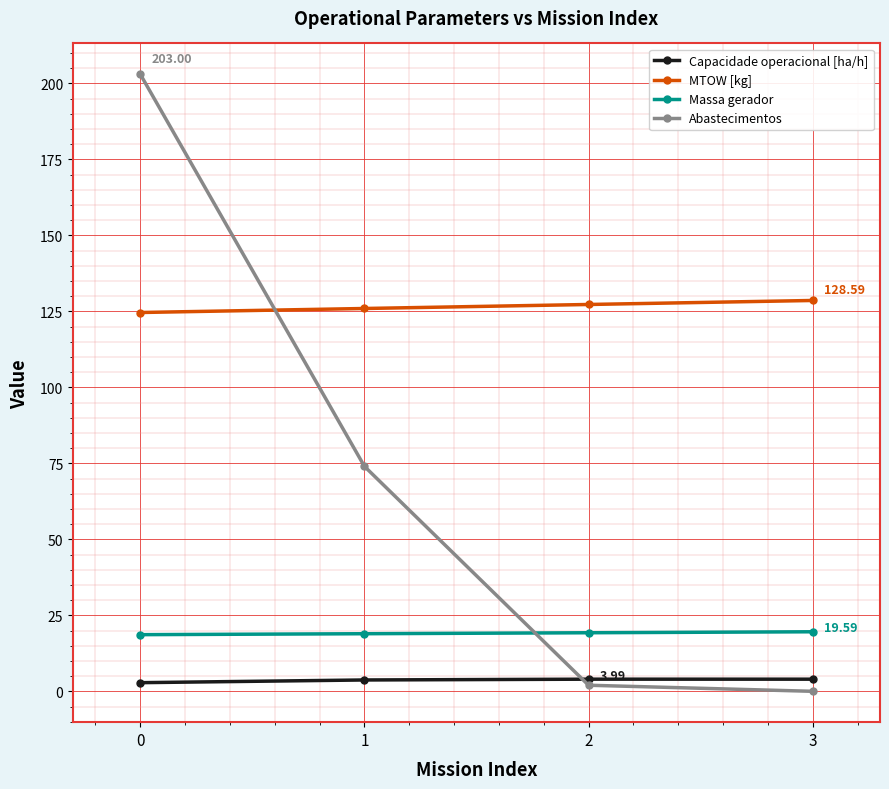

The value of Capacidade operacional [ha/h] at 1 is 3.7. True or false?

True